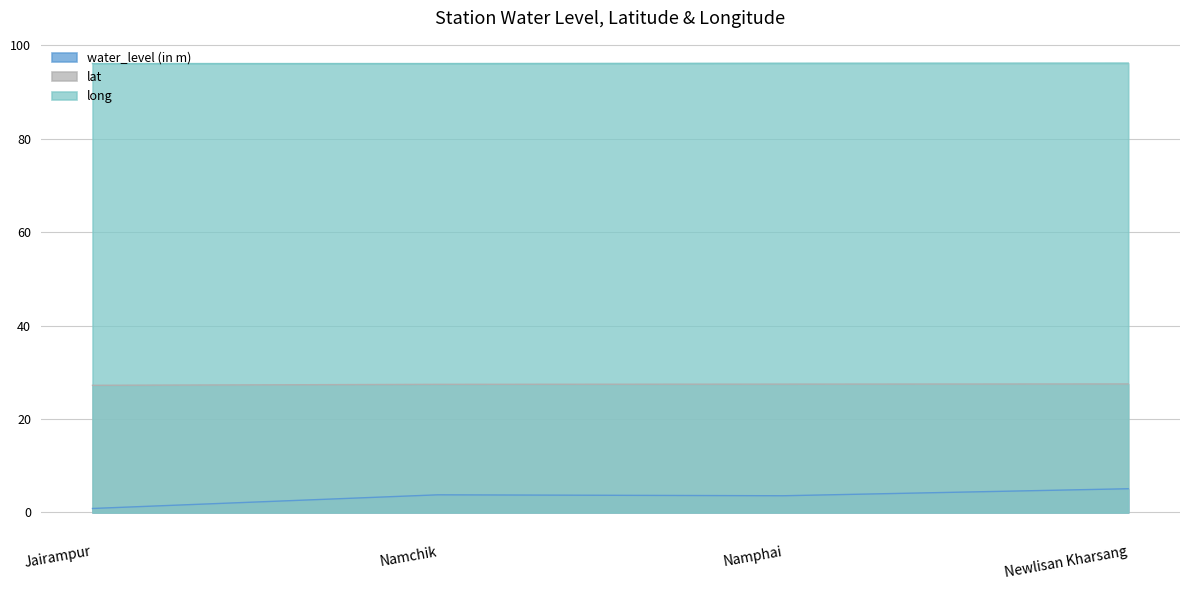

What are all the series names shown in the legend?

water_level (in m), lat, long